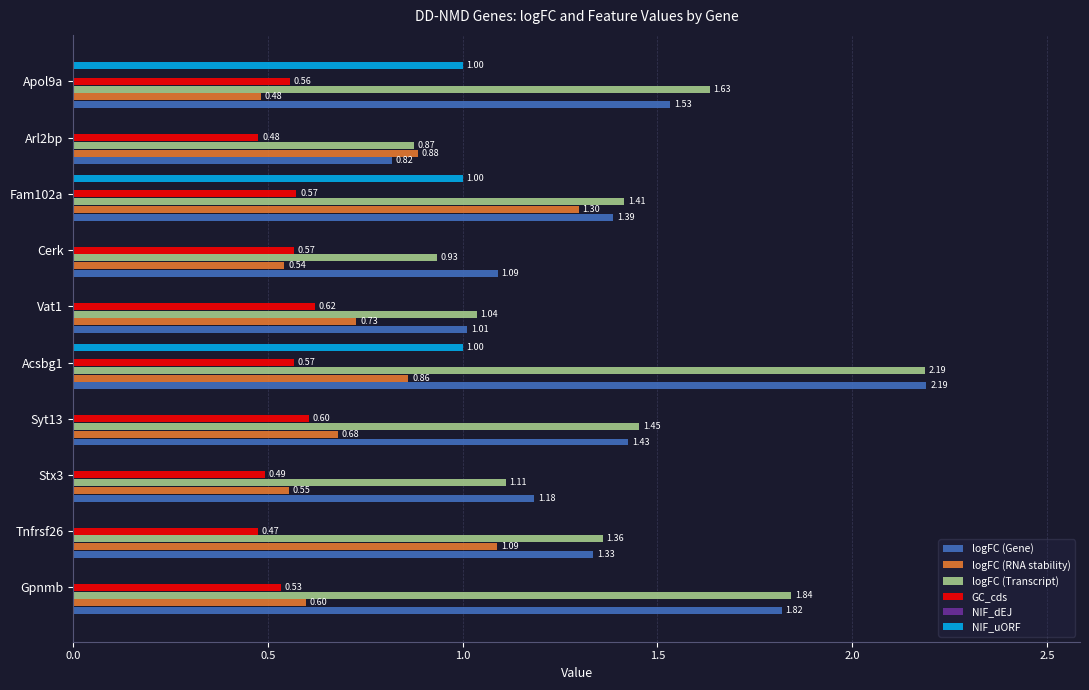

Is the value of logFC (Transcript) at Syt13 greater than the value of logFC (RNA stability) at Cerk?

Yes